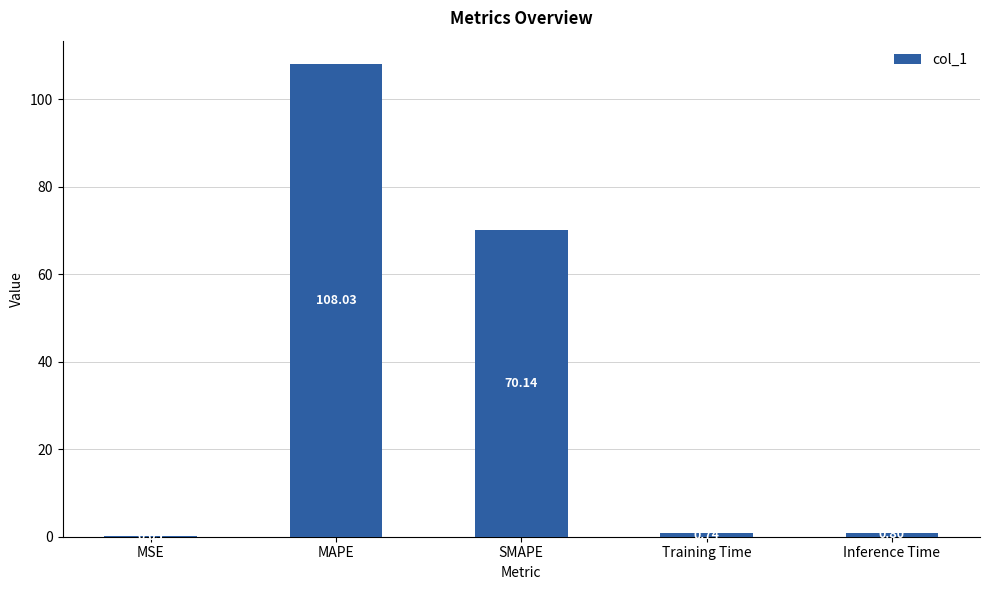

What is the sum of the values at Training Time and MSE?

0.8